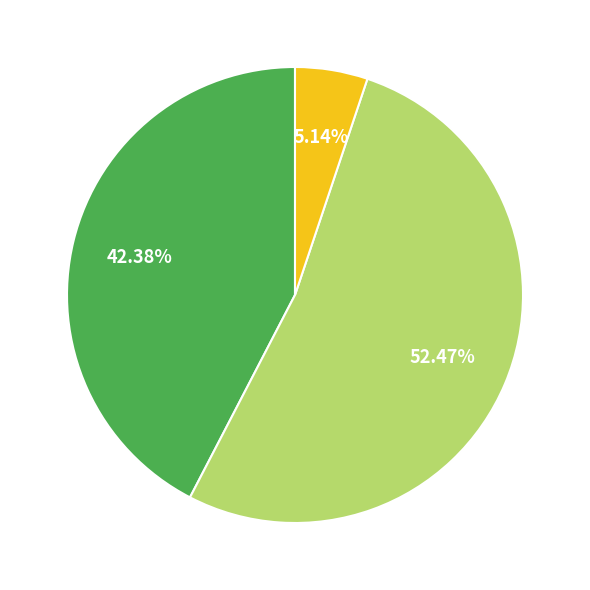

Does any single category account for the majority?

Yes